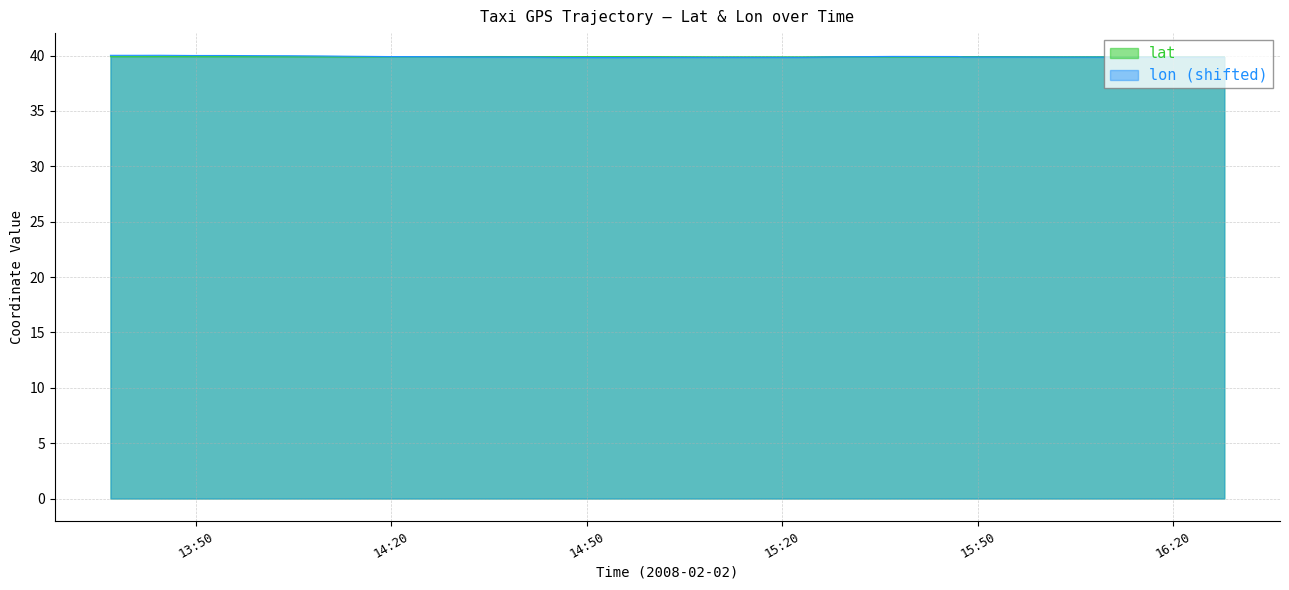

Is the value of lat at 2008-02-02 13:44:33 greater than the value of lon at 2008-02-02 14:14:17?

No